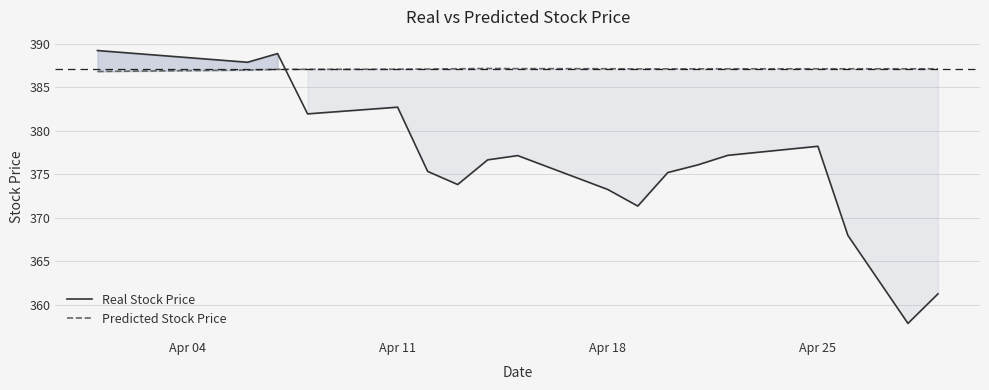

Is this an area chart (filled region under the line)?

No